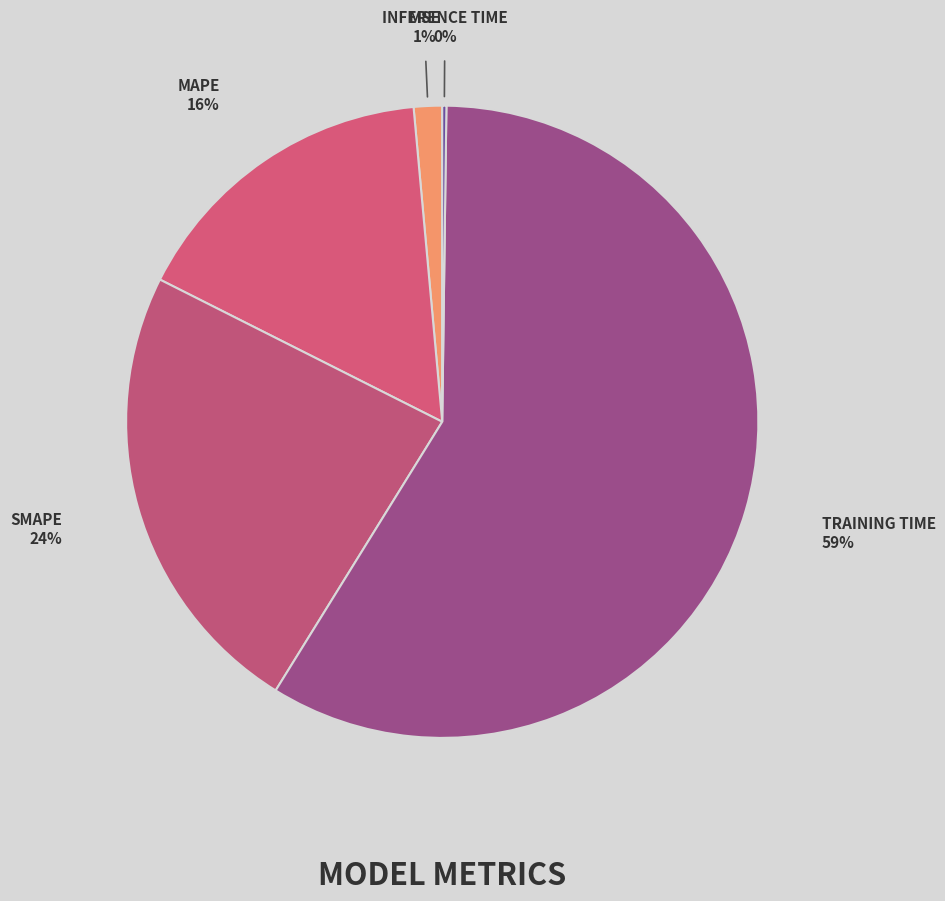

Which slice is the smallest?

Inference Time